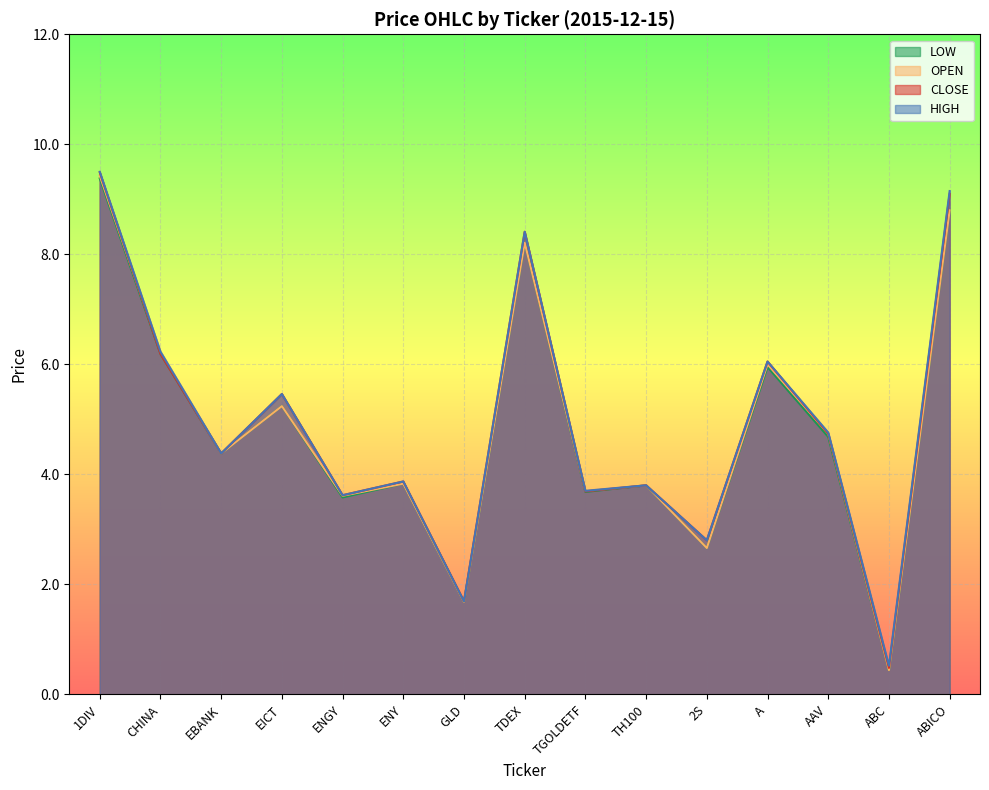

What is the label of the 8th point from the left?

TDEX